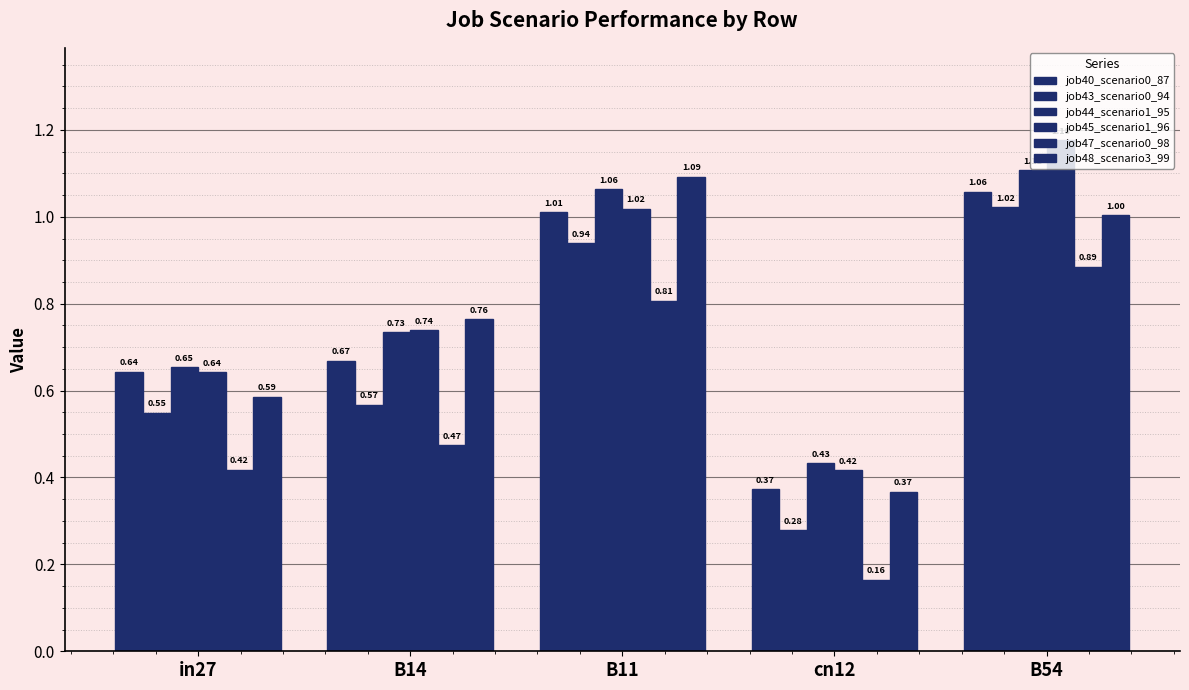

What is the greatest value displayed?

1.2